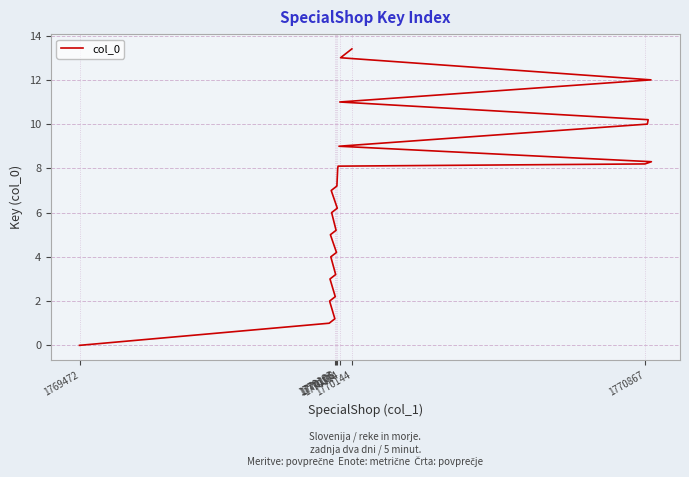

How many lines are shown in the chart?

1